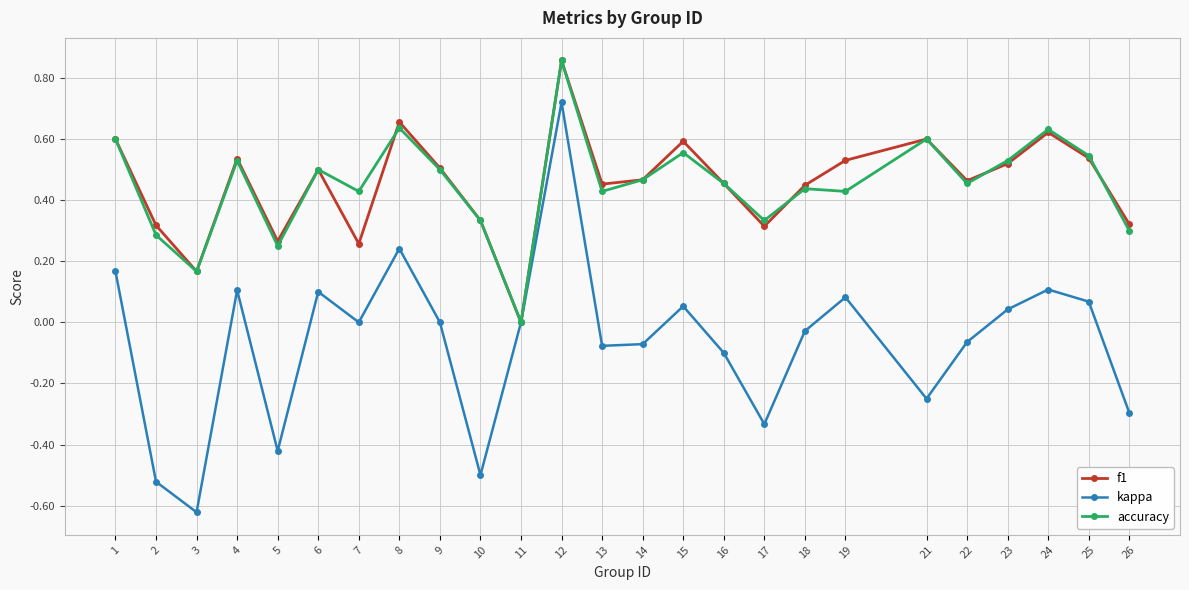

How many accuracy values are between 0 and 1?

25